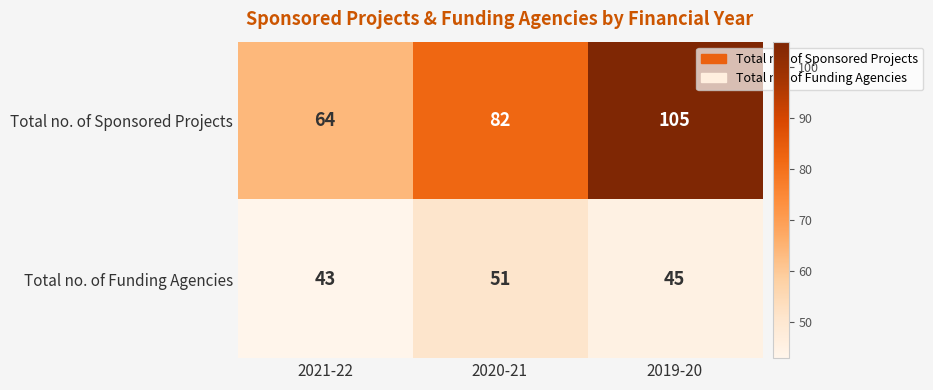

List the series in order of their peak value, highest first.

Total no. of Sponsored Projects, Total no. of Funding Agencies